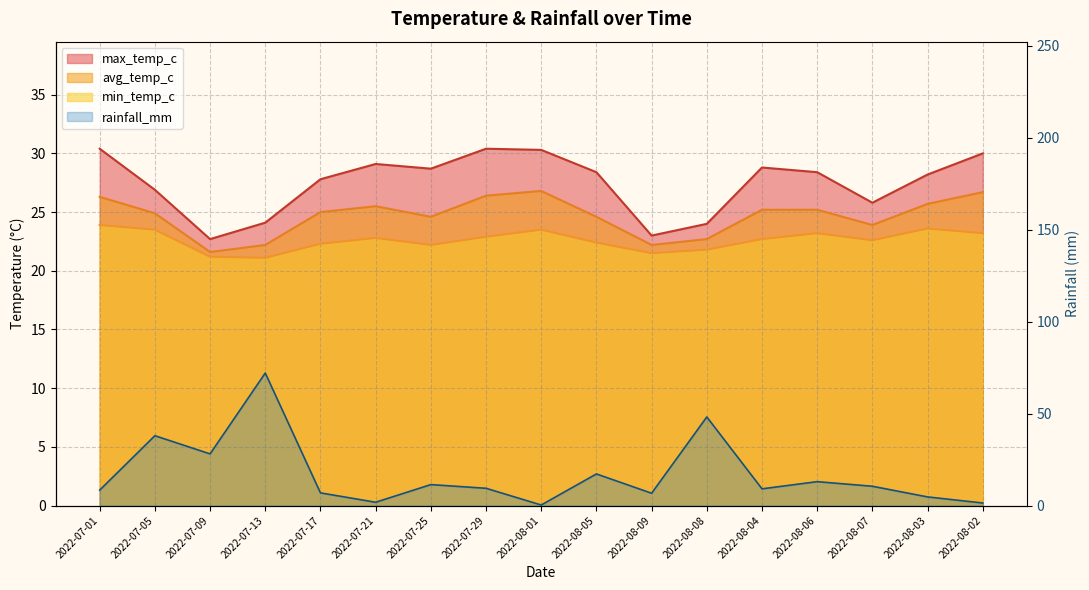

At which label does max_temp_c reach its peak?

2022-07-01